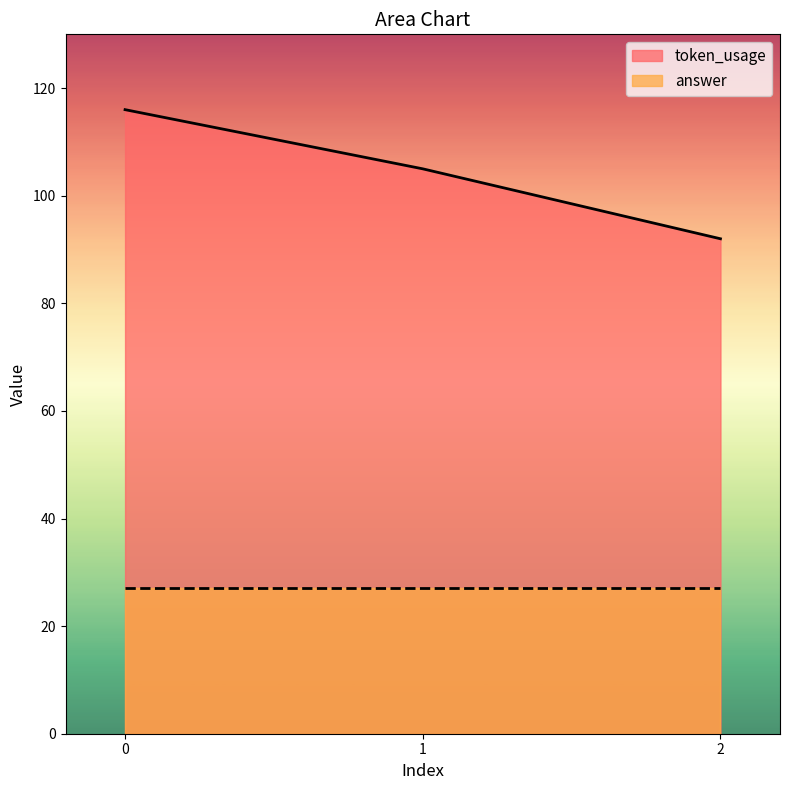

How many distinct data groups are displayed?

2